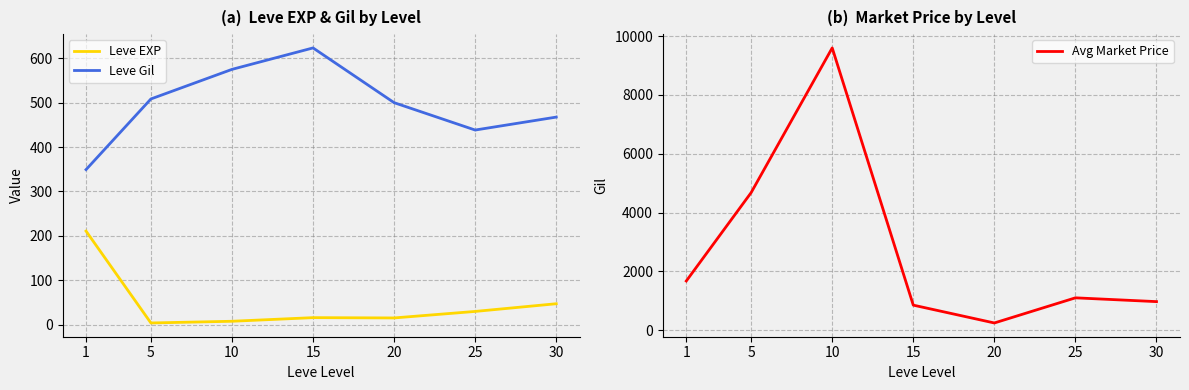

True or false: Leve EXP and Avg Market Price cross at least once.

False